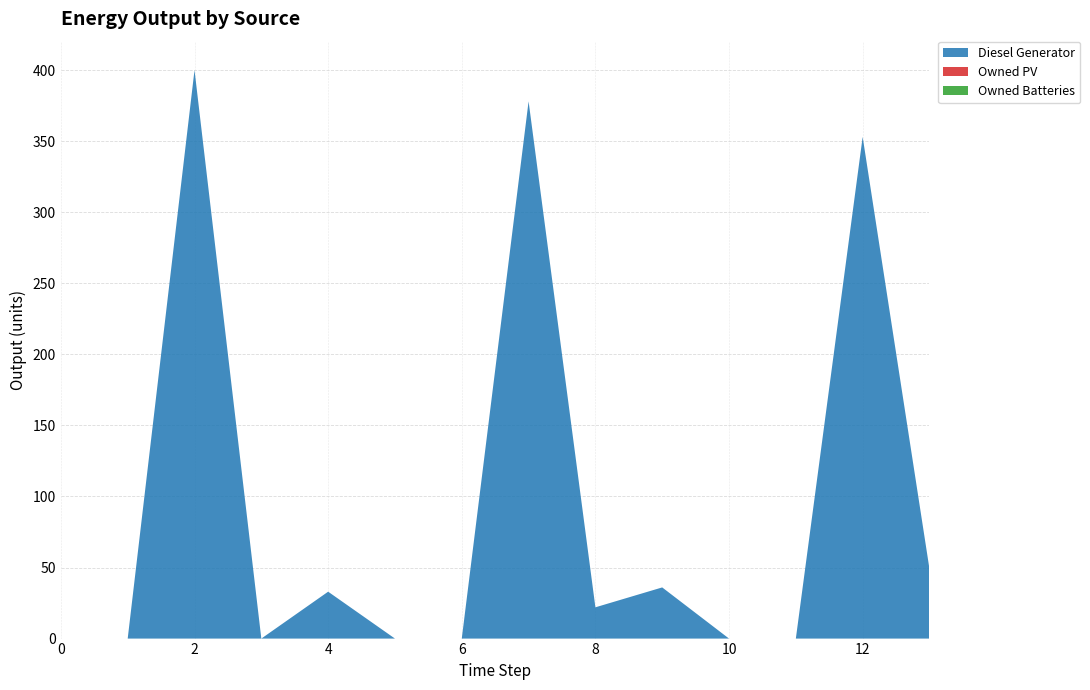

Reading left to right, list all the values displayed in this chart.

Diesel Generator: 0	0	400	0	33	0	0	378	22	36	0	0	353	49
Owned PV: 0	0	0	0	0	0	0	0	0	0	0	0	0	0
Owned Batteries: 0	0	0	0	0	0	0	0	0	0	0	0	0	0